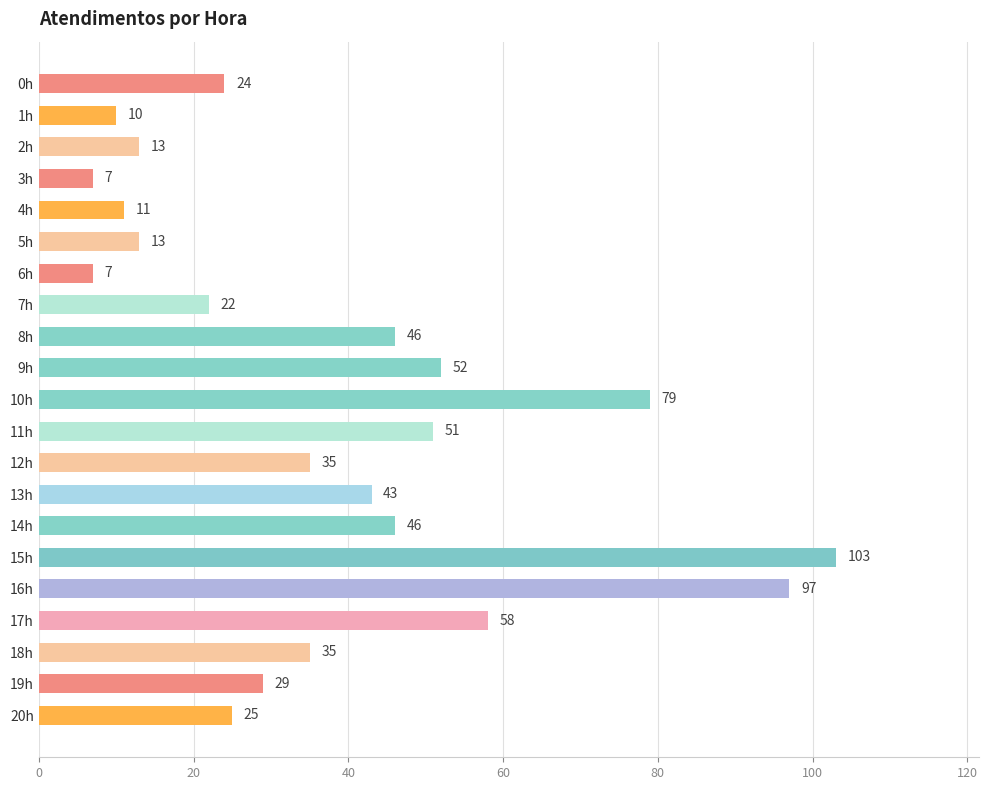

Reading bottom to top, extract all data points from this chart.

20h=25	19h=29	18h=35	17h=58	16h=97	15h=103	14h=46	13h=43	12h=35	11h=51	10h=79	9h=52	8h=46	7h=22	6h=7	5h=13	4h=11	3h=7	2h=13	1h=10	0h=24